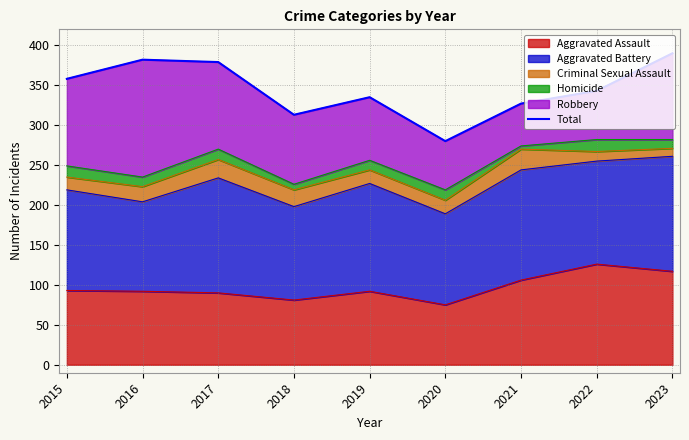

How many interior local peaks (higher than both neighbors) does the data have?

2